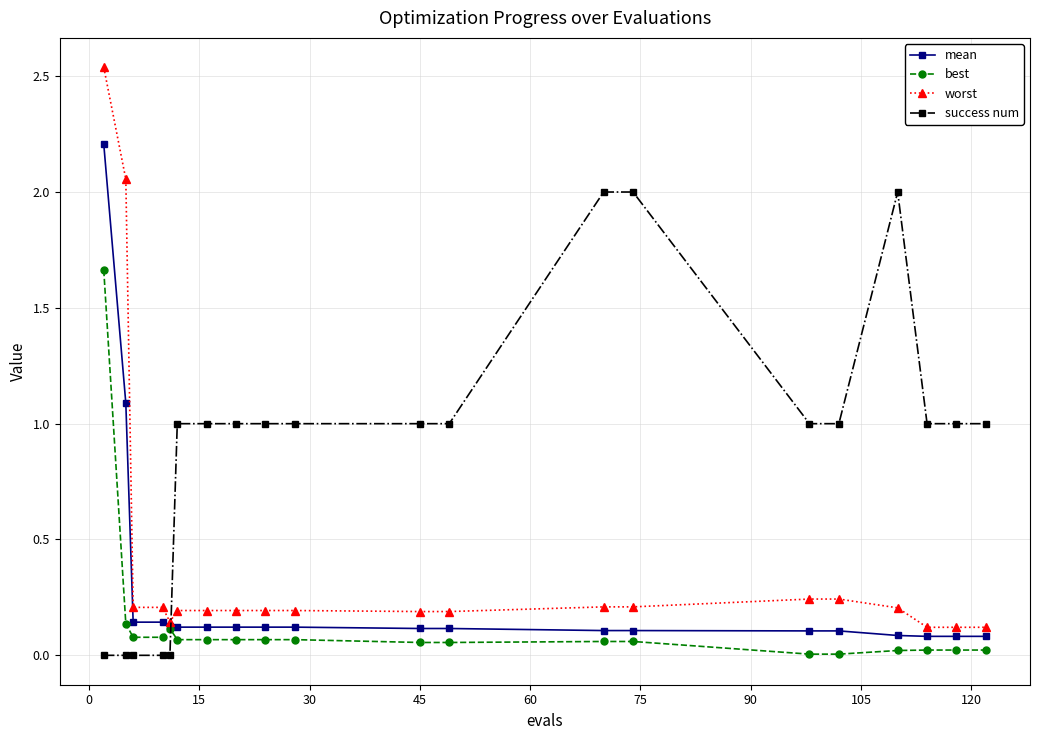

How many lines are shown in the chart?

4